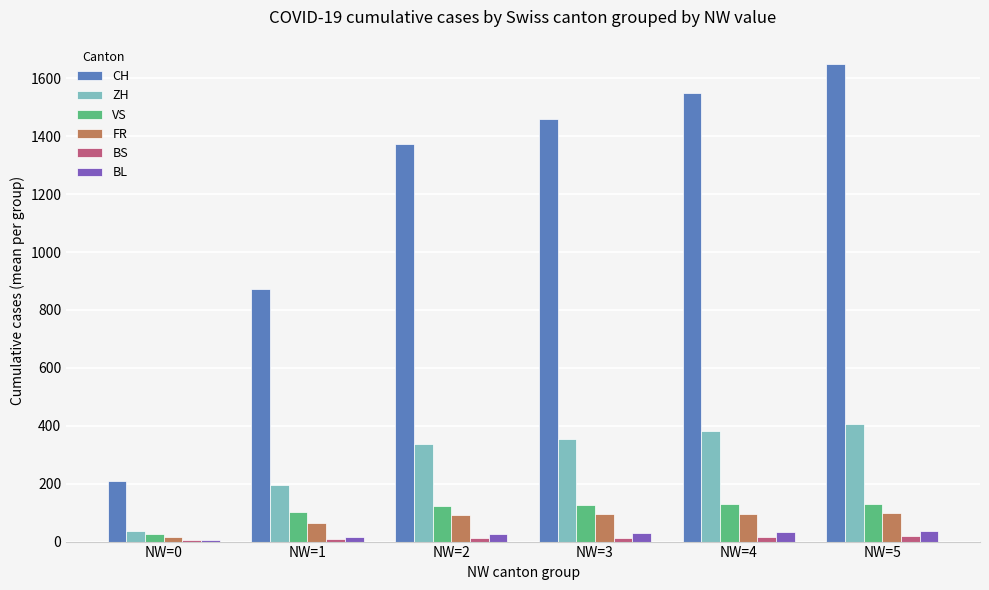

Which series changed the most between NW=0 and NW=5?

CH